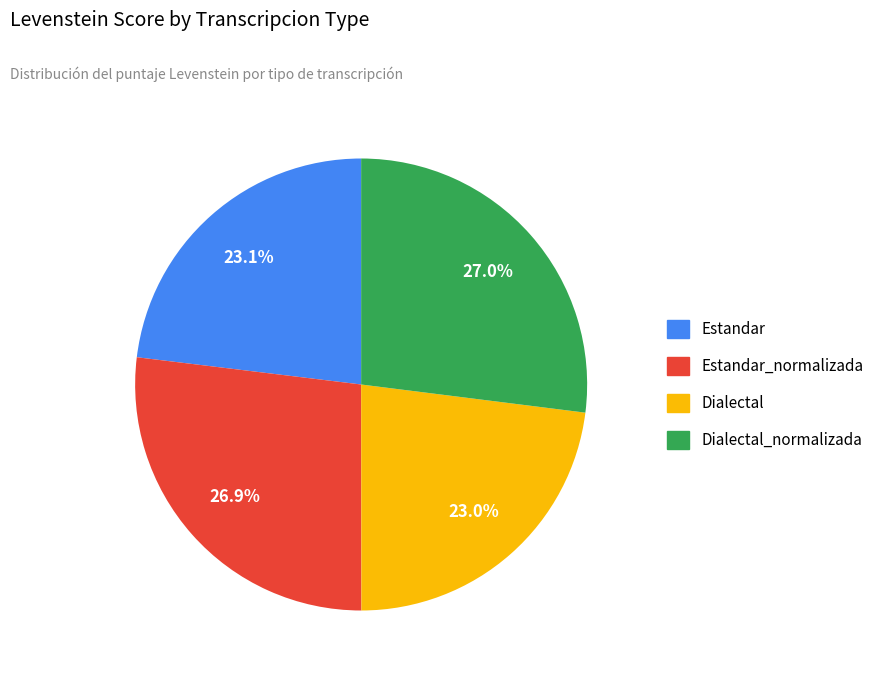

Is Estandar the majority of the pie?

No